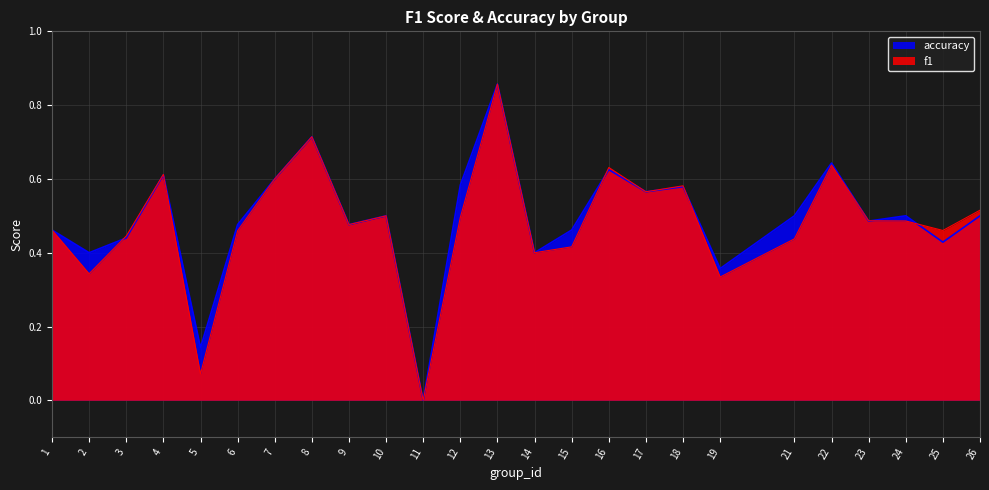

At which category does f1 reach its first local valley?

2